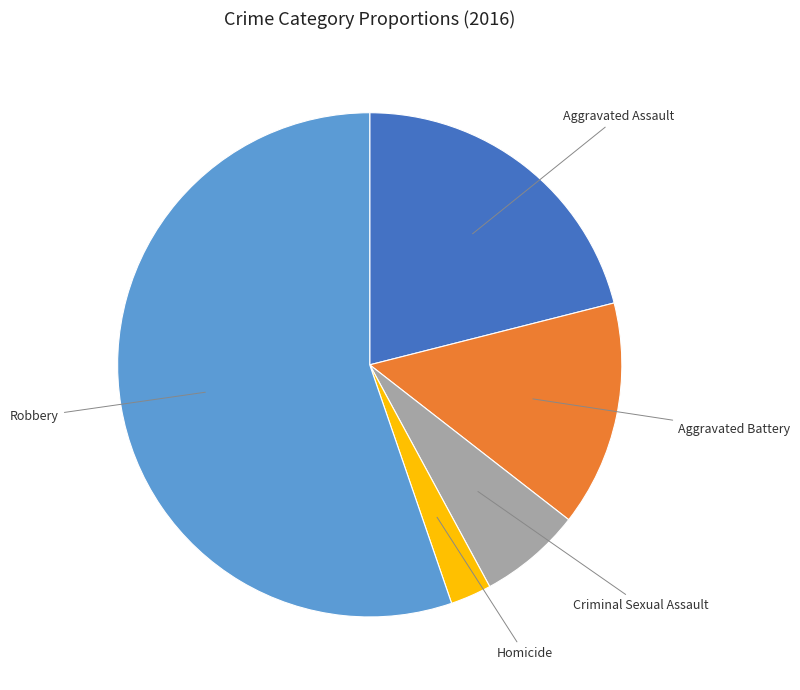

Which category has the smallest portion of the pie?

Homicide